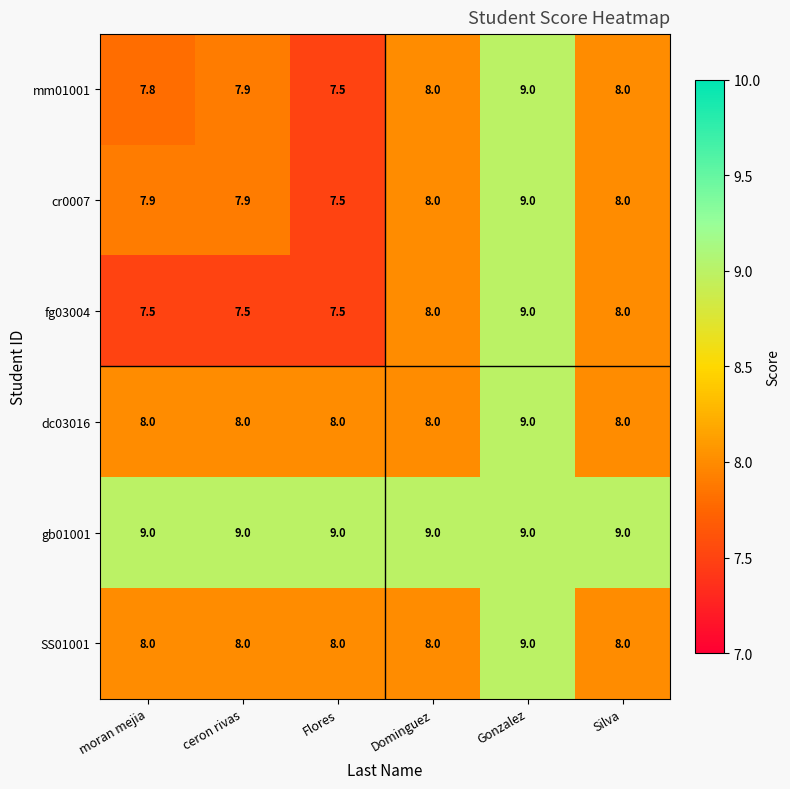

Is it true that gb01001 equals 4.0 at Gonzalez?

False